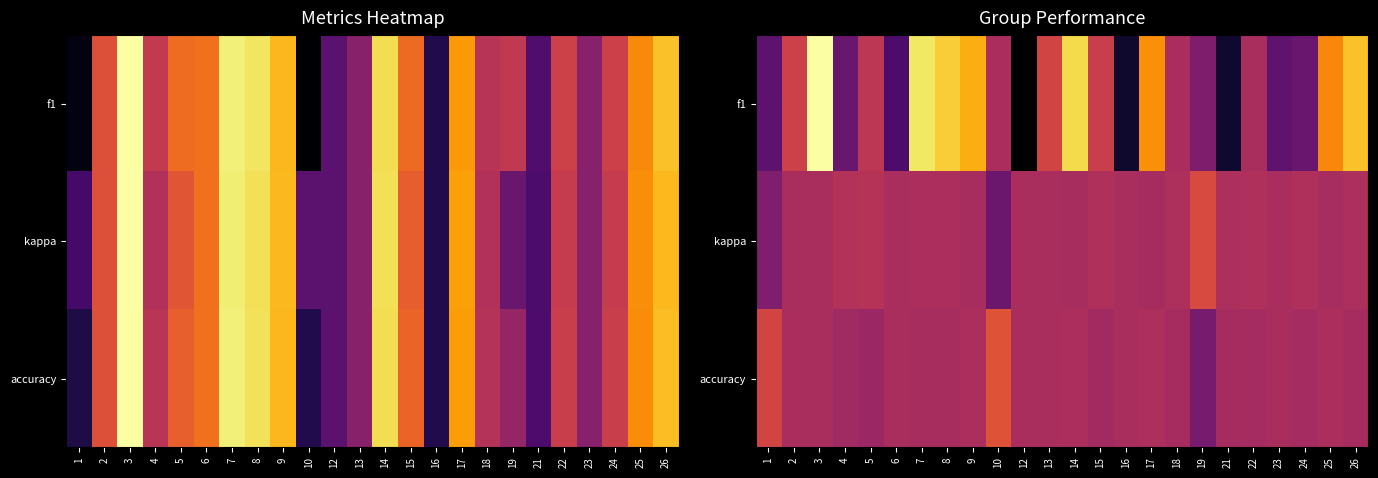

True or false: accuracy has a value of 0.4 at 18.

True